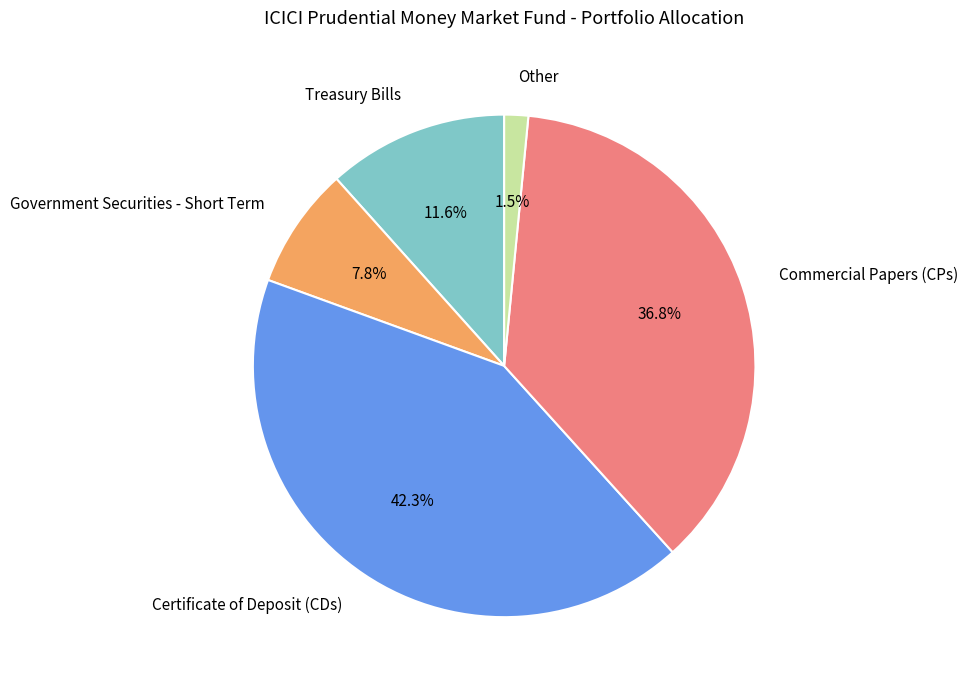

To the nearest percent, what portion does Commercial Papers (CPs) represent?

37%